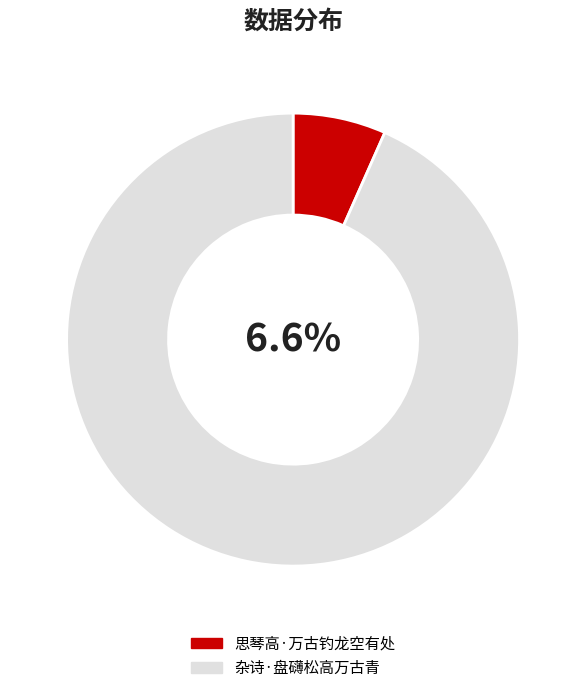

Count the number of slices in the pie.

2